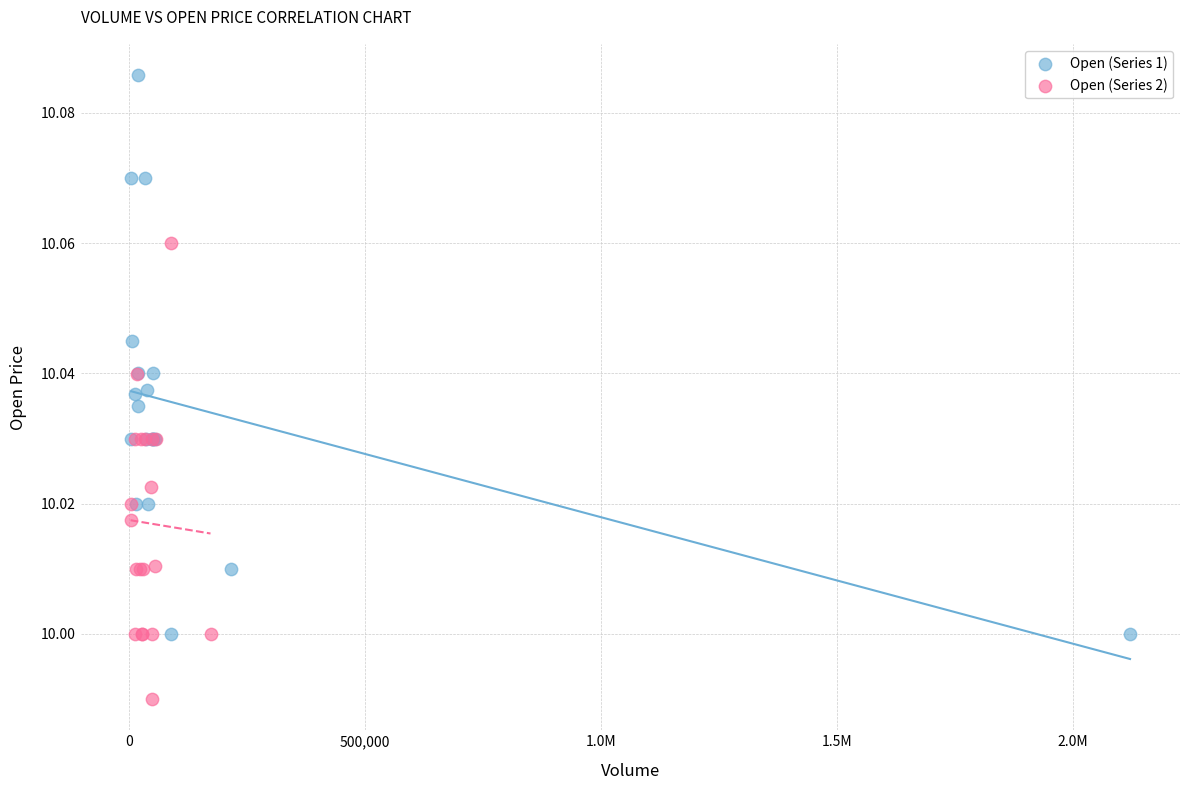

Which series contains the lowest Y value?

Open (Series 2)